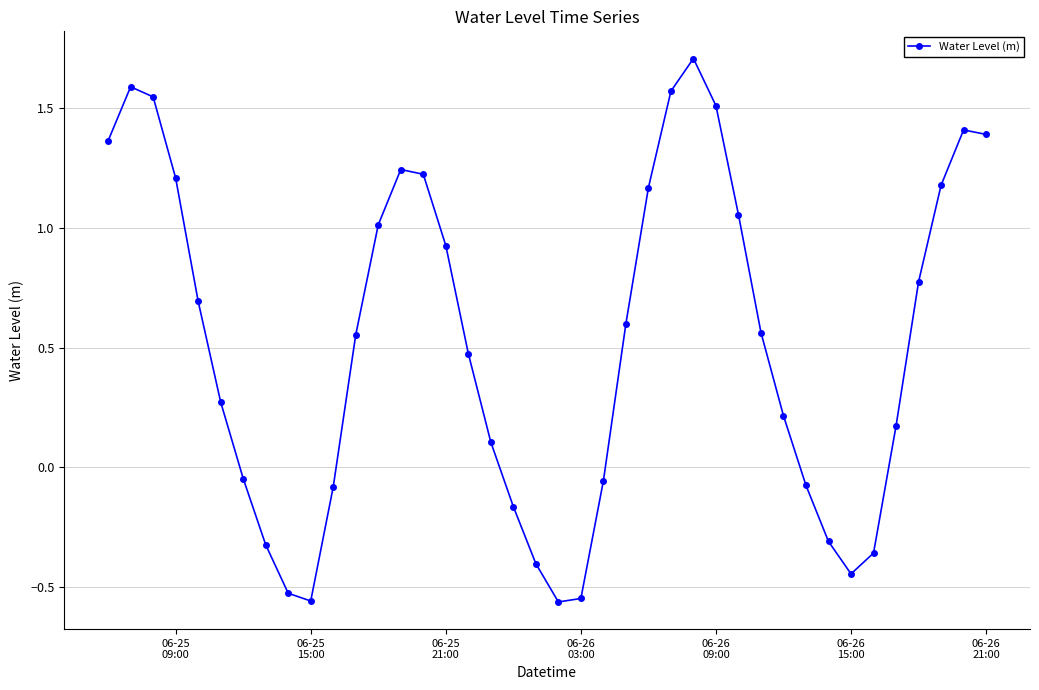

What is the value of the 8th point from the left?

-0.3